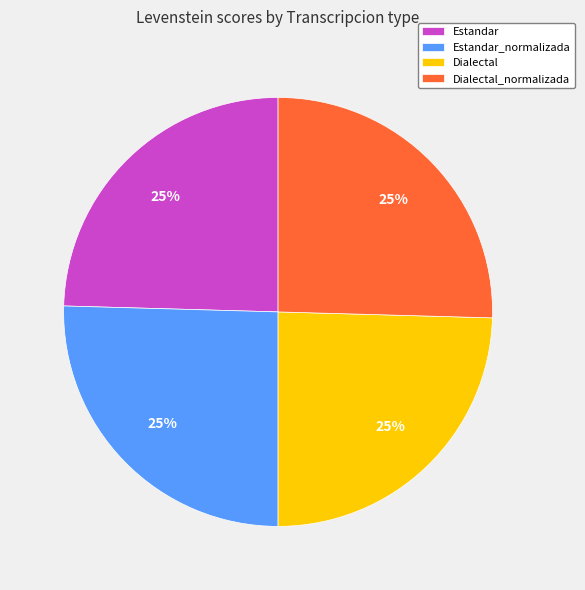

True or false: Estandar accounts for 25% of the total.

True